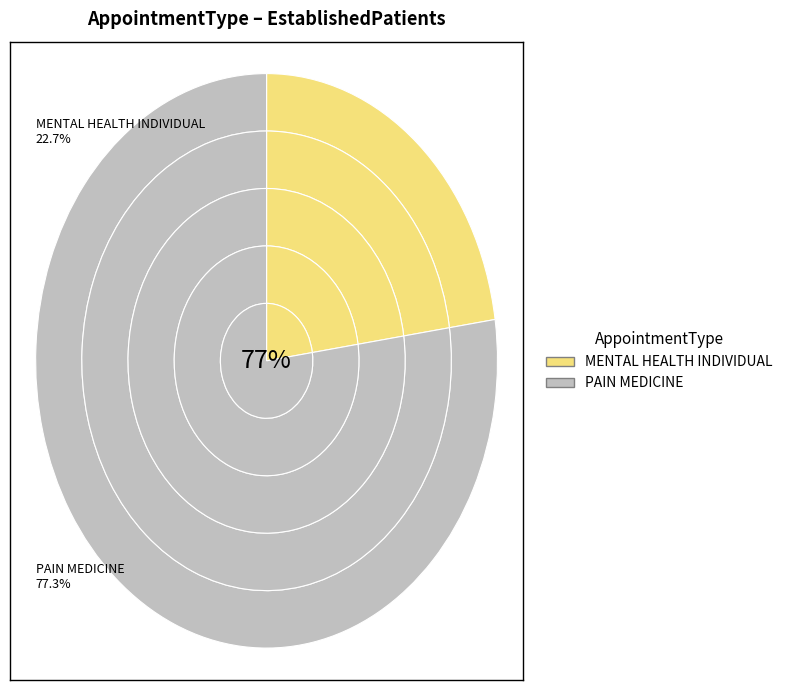

To the nearest percent, what is the combined percentage of PAIN MEDICINE and MENTAL HEALTH INDIVIDUAL?

100%